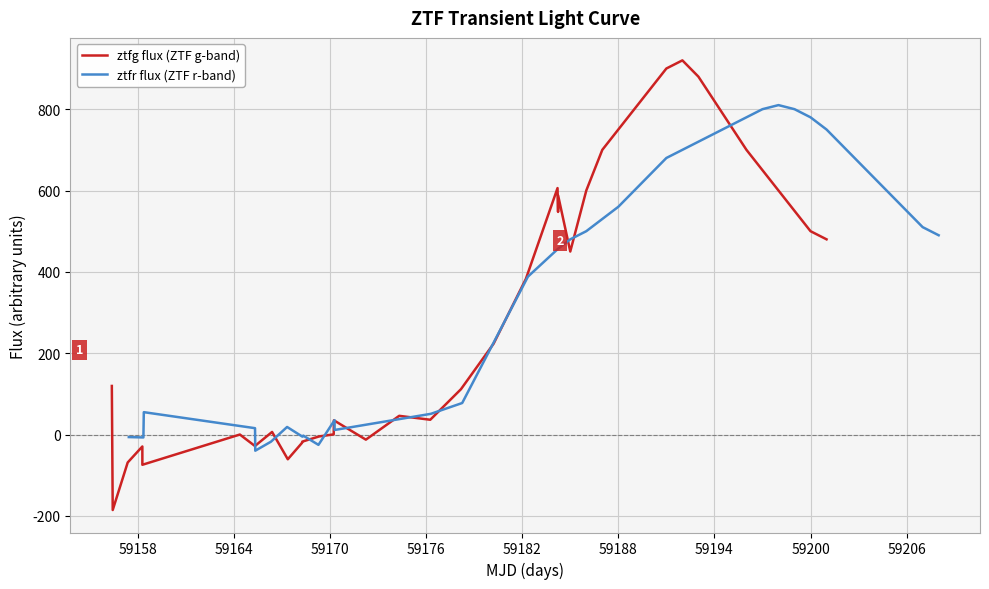

What is the minimum value for ztfg flux (ZTF g-band)?

-185.6